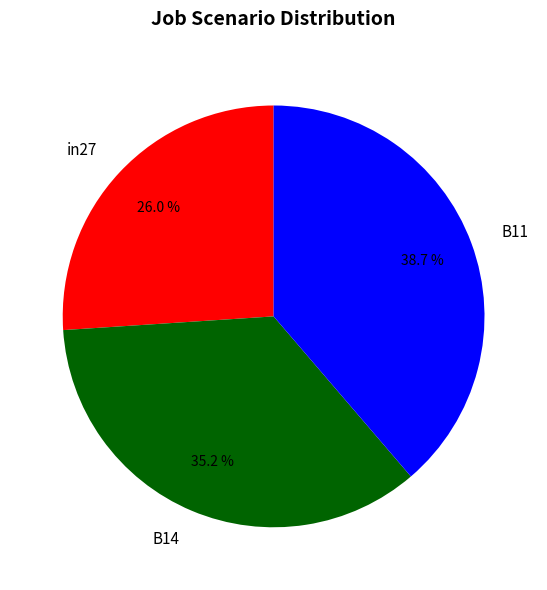

True or false: B11 accounts for 28% of the total.

False